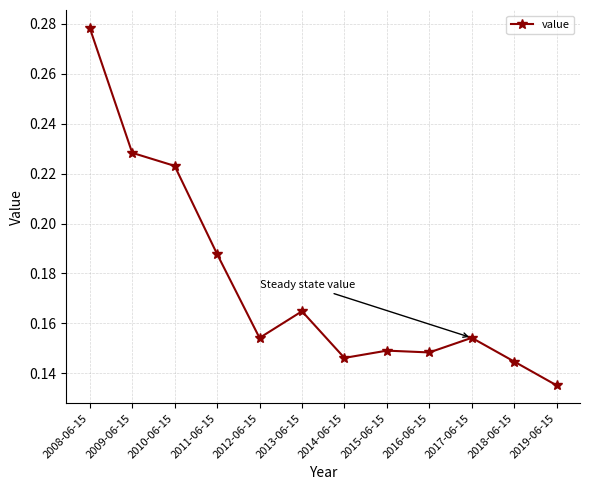

Which label corresponds to the largest value in the chart?

2008-06-15